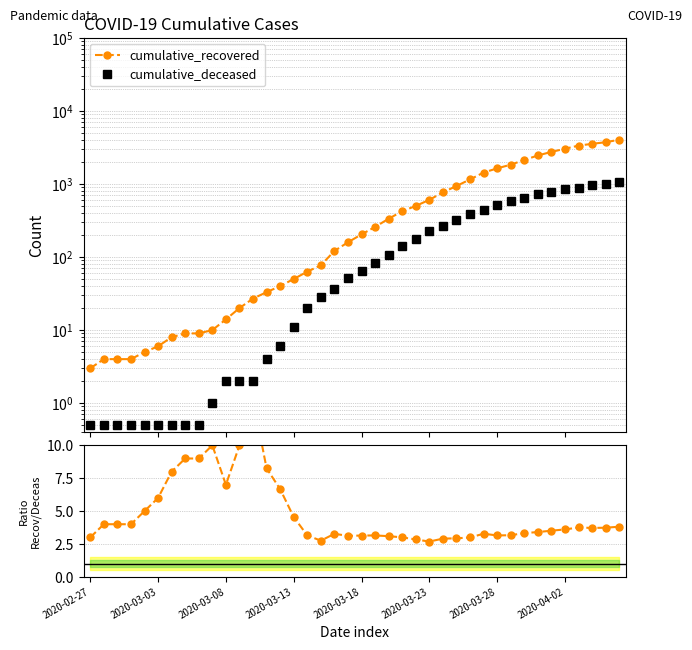

What is the sum of all Recovered / Deceased values?

189.4